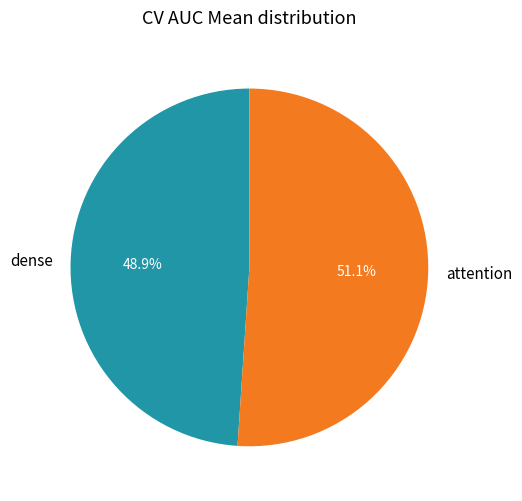

Is there a majority slice in this chart?

Yes